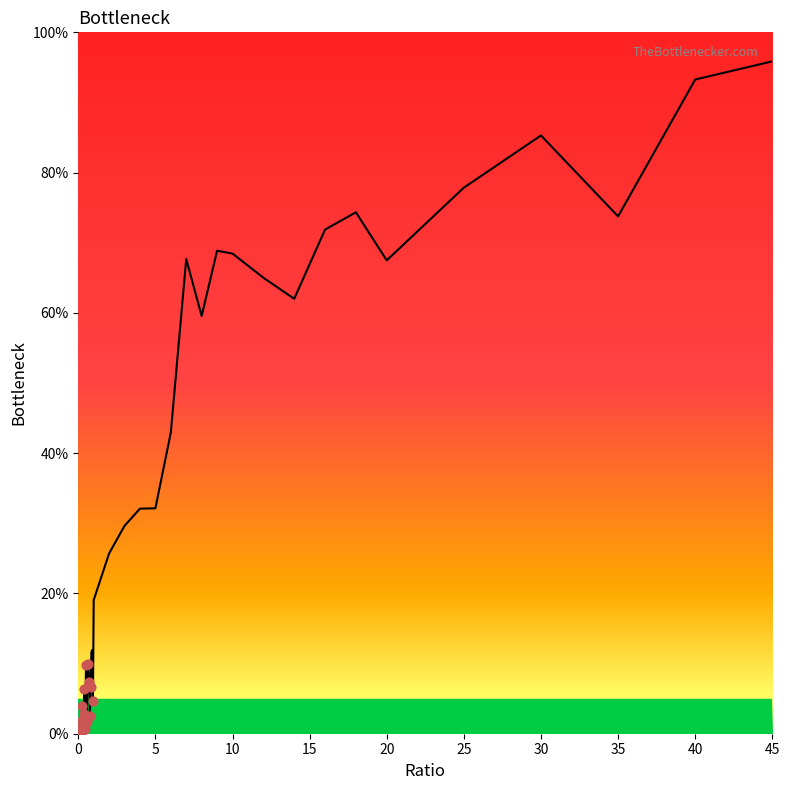

What is the difference between the maximum and minimum values?

95.9